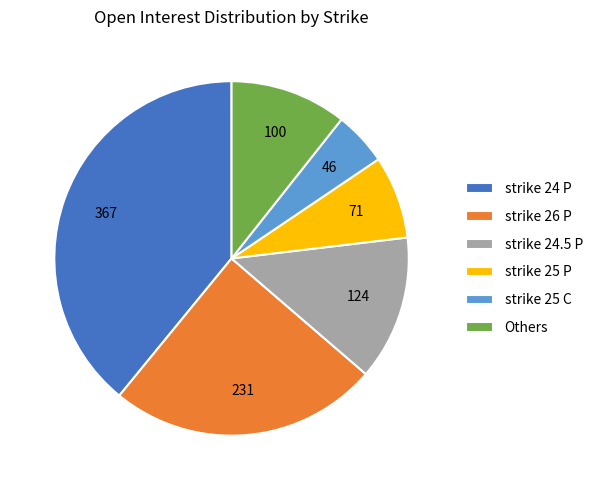

Is the sum of strike 25 P and strike 24.5 P greater than half?

No